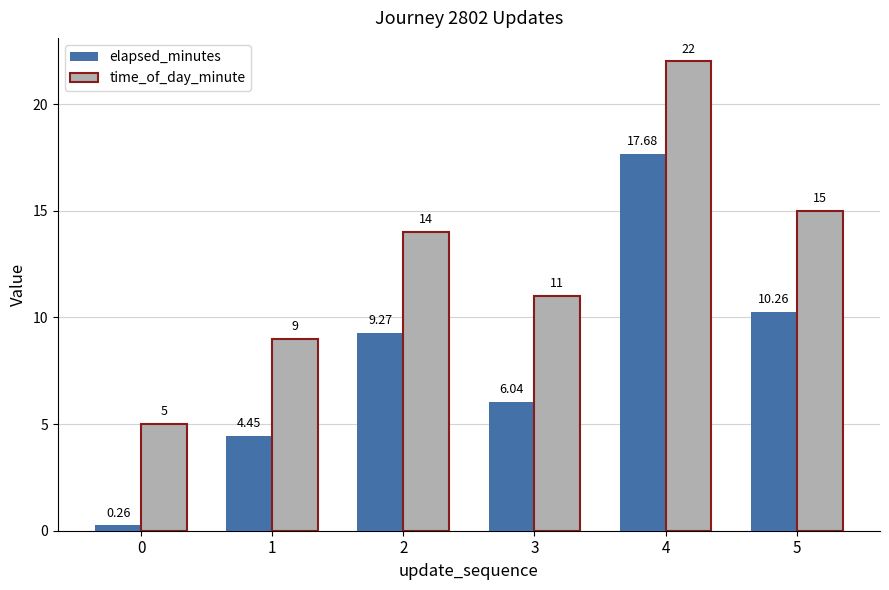

What are all the series names shown in the legend?

elapsed_minutes, time_of_day_minute